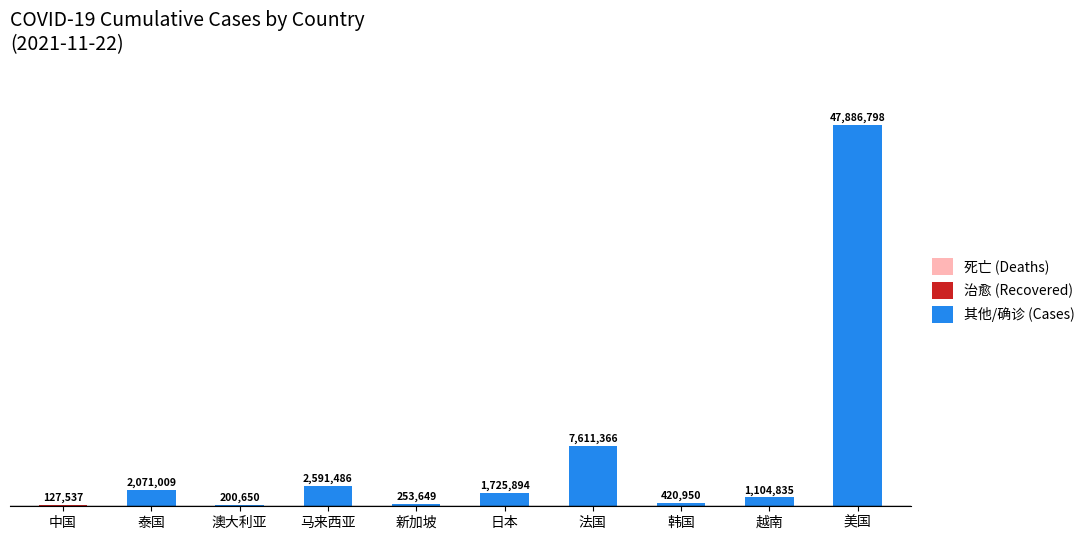

What is the highest value of the 死亡 (Deaths) series?

5697